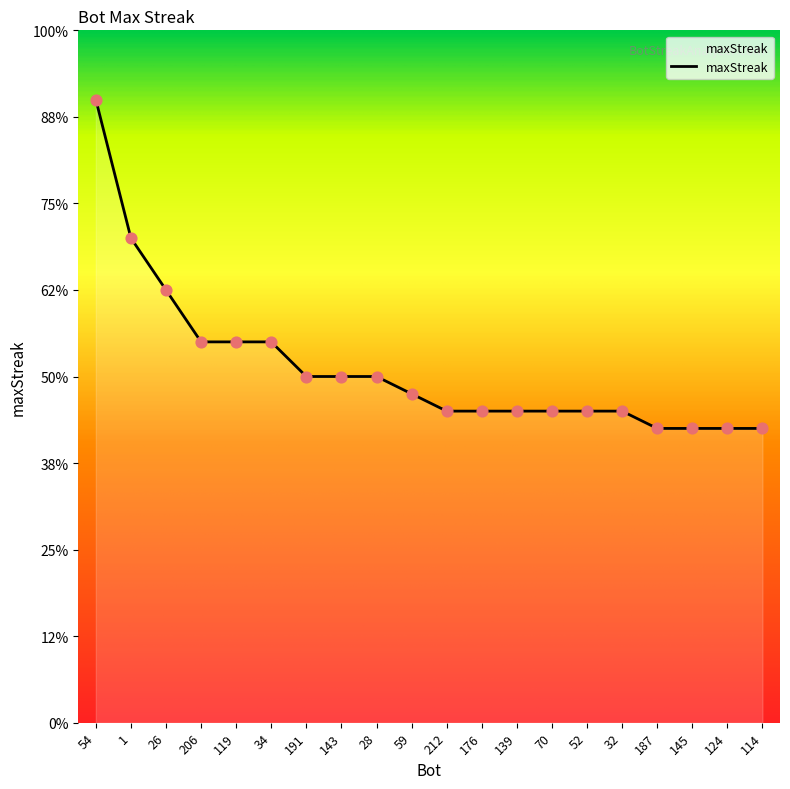

Which has a higher value, 59 or 124?

59